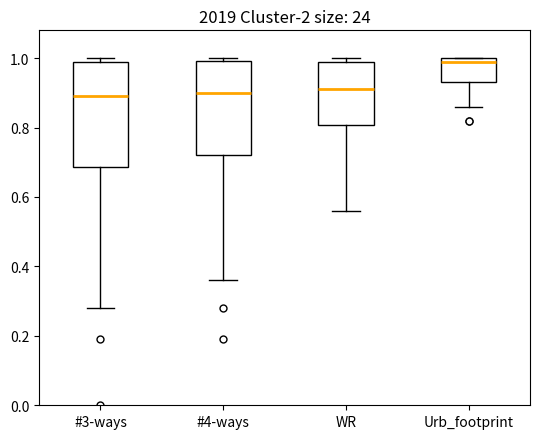

Reading left to right, transcribe this box plot: for each box, give where its median line is, the range the box spans, and where its two whiskers end, as read against the y-axis. The values are not printed on the chart, so give them approximately, as read against the axis.

#3-ways: median 0.90, box 0.68 to 1.00, whiskers 0.28 to 1.00 (just above the box's upper edge)
#4-ways: median 0.90, box 0.72 to 1.00, whiskers 0.36 to 1.00 (just above the box's upper edge)
WR: median 0.92, box 0.80 to 1.00, whiskers 0.56 to 1.00 (just above the box's upper edge)
Urb_footprint: median 1.00 (just below the box's upper edge), box 0.94 to 1.00, whiskers 0.86 to 1.00